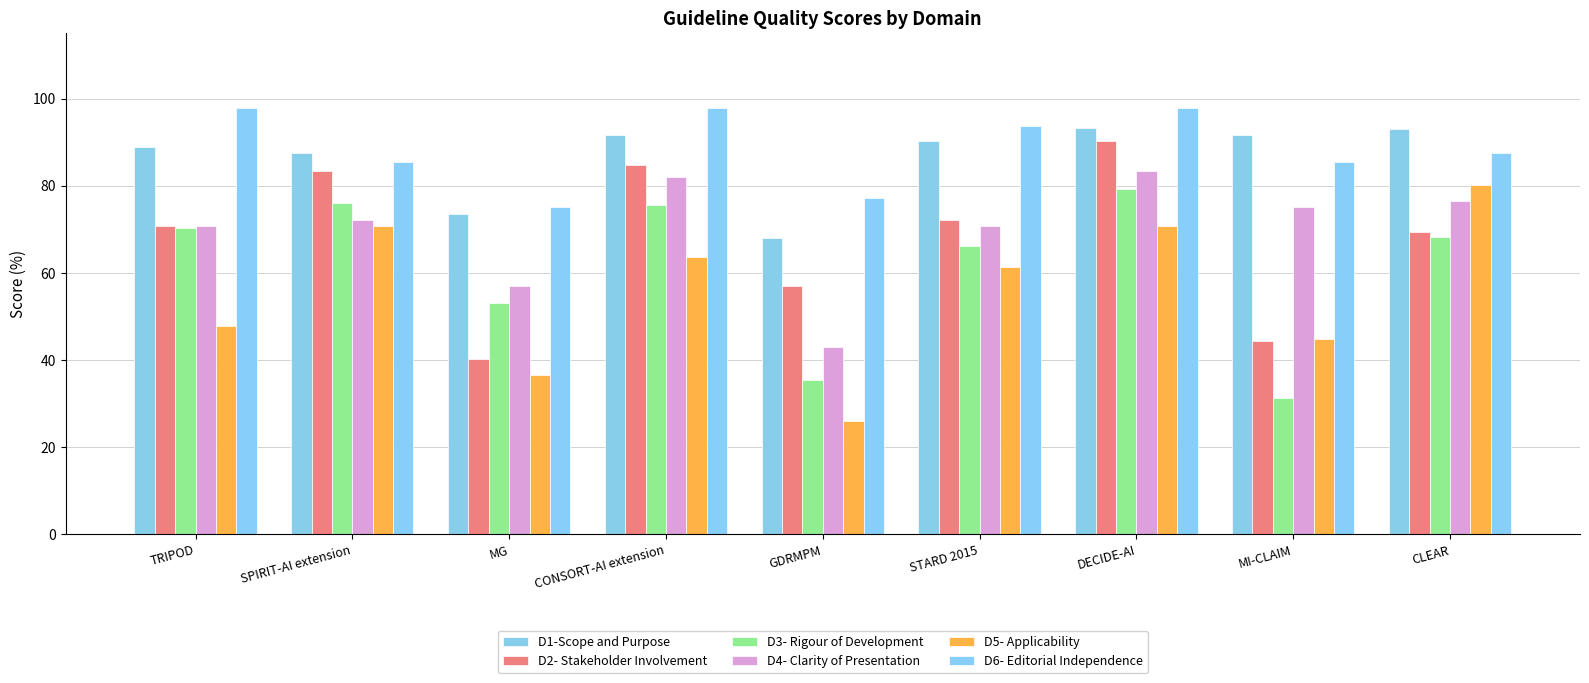

What is the maximum value shown in the chart?

97.9